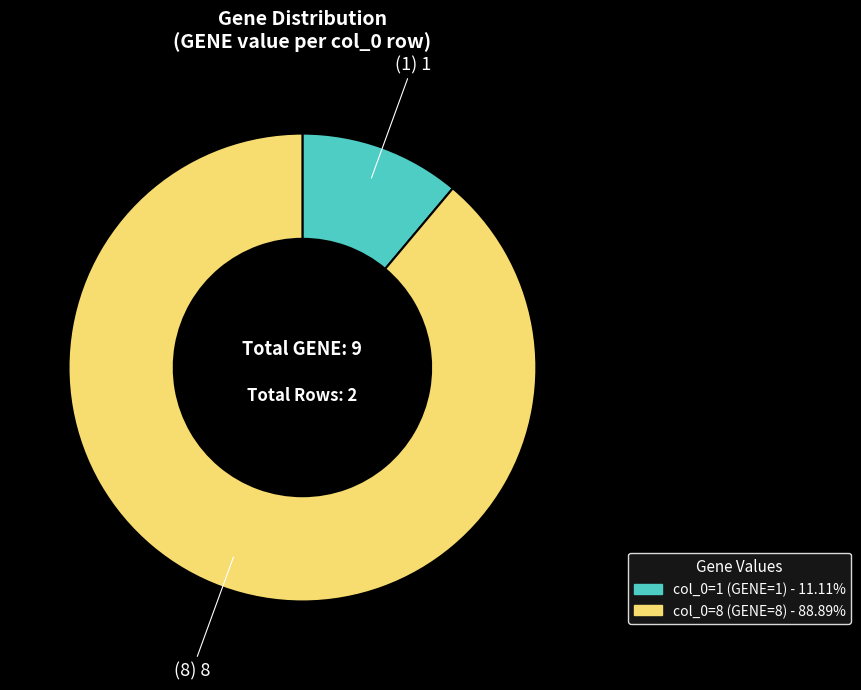

Is there any slice that represents more than half of the pie?

Yes